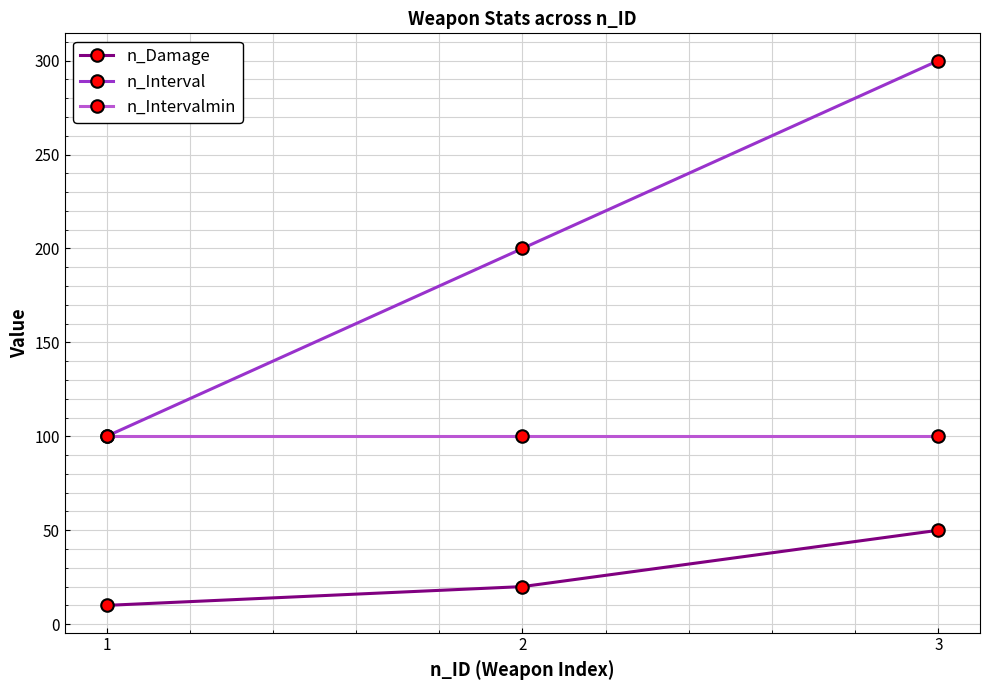

What is the total value across all series at 2?

320